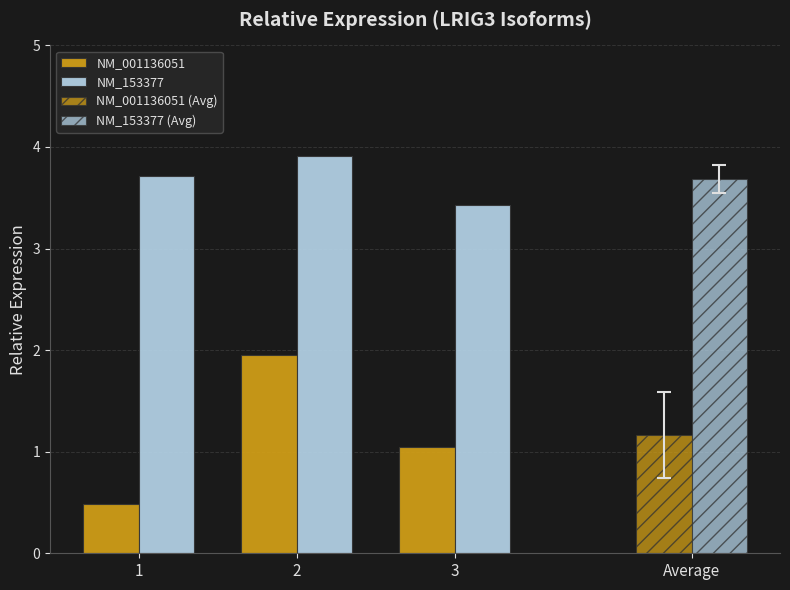

Between 2 and 3, which is larger?

2